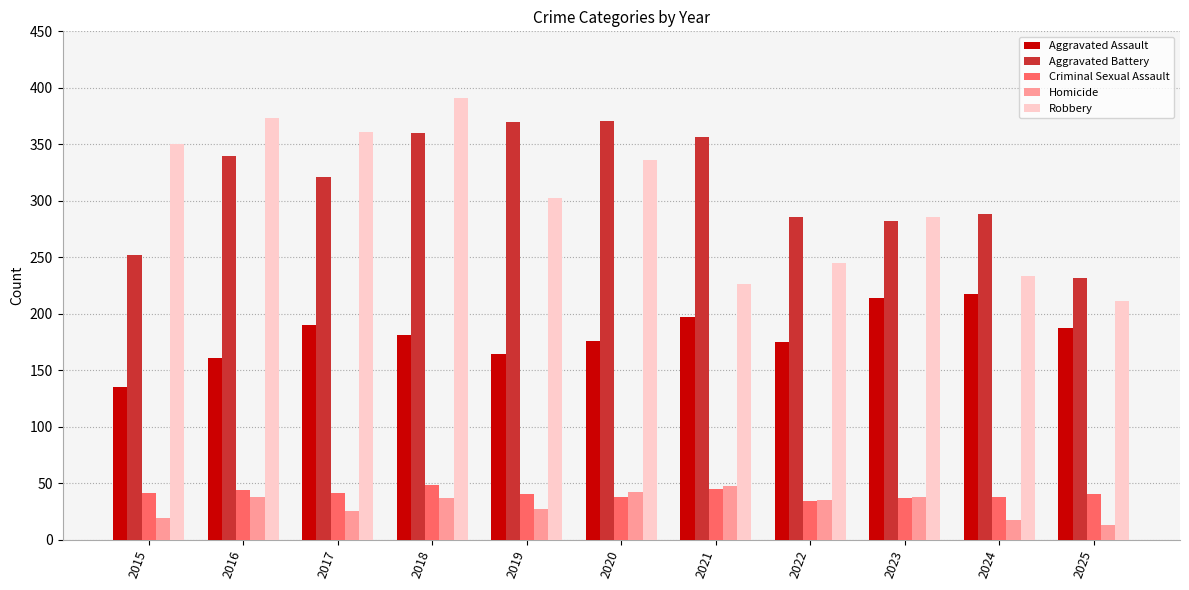

What is the lowest value of the Criminal Sexual Assault series?

34